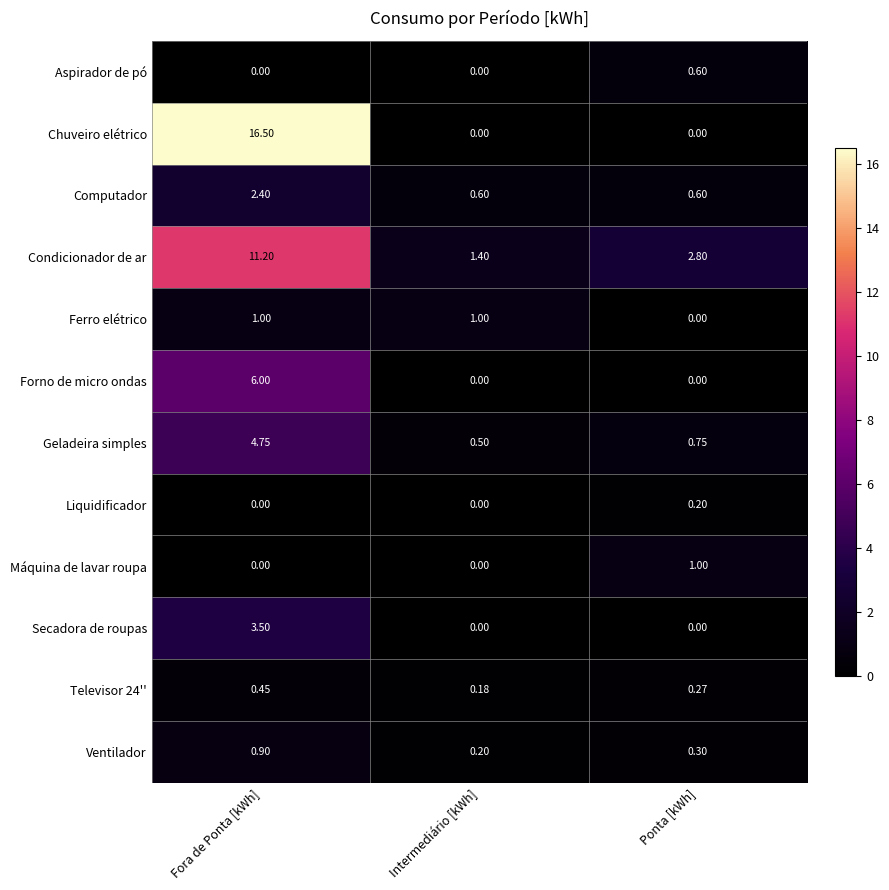

At which label is Televisor 24'' closest to 0?

Intermediário [kWh]